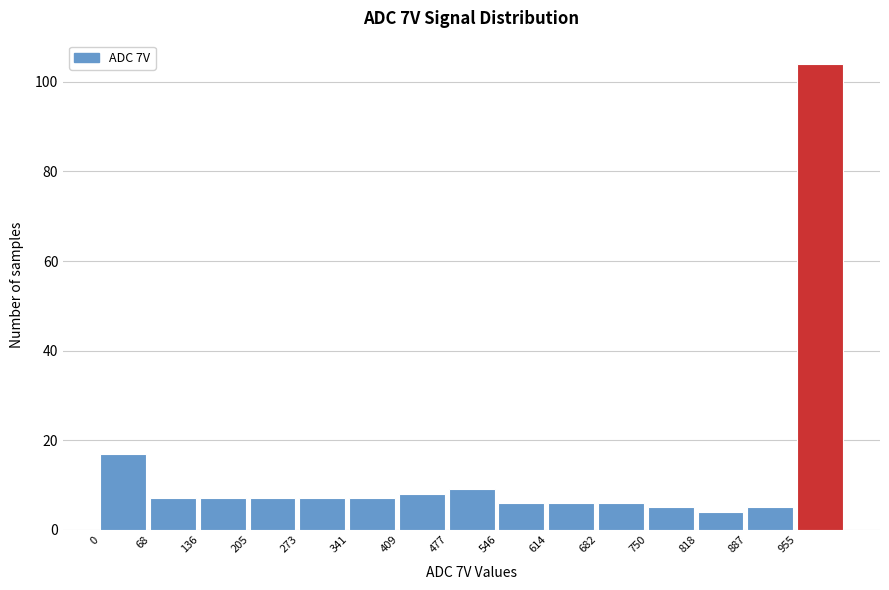

Which range on the x-axis has the tallest bar?

950 to 1020